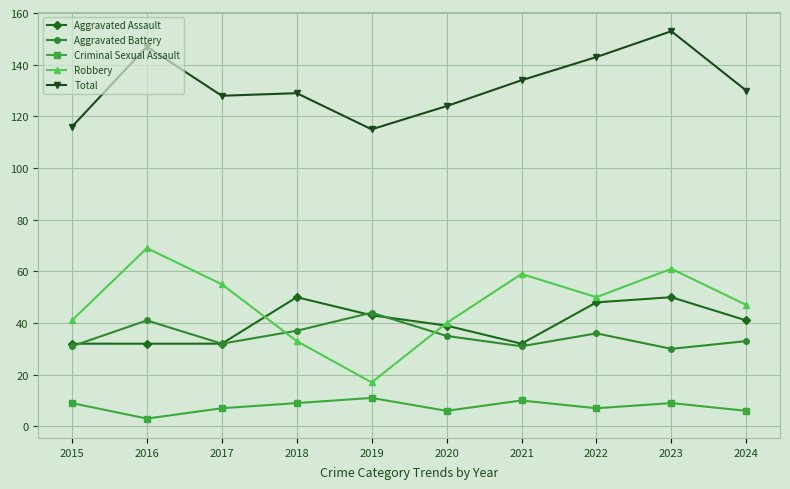

Reading right to left, transcribe all the data shown in this chart.

Aggravated Assault: 2024=41	2023=50	2022=48	2021=32	2020=39	2019=43	2018=50	2017=32	2016=32	2015=32
Aggravated Battery: 2024=33	2023=30	2022=36	2021=31	2020=35	2019=44	2018=37	2017=32	2016=41	2015=31
Criminal Sexual Assault: 2024=6	2023=9	2022=7	2021=10	2020=6	2019=11	2018=9	2017=7	2016=3	2015=9
Robbery: 2024=47	2023=61	2022=50	2021=59	2020=40	2019=17	2018=33	2017=55	2016=69	2015=41
Total: 2024=130	2023=153	2022=143	2021=134	2020=124	2019=115	2018=129	2017=128	2016=147	2015=116